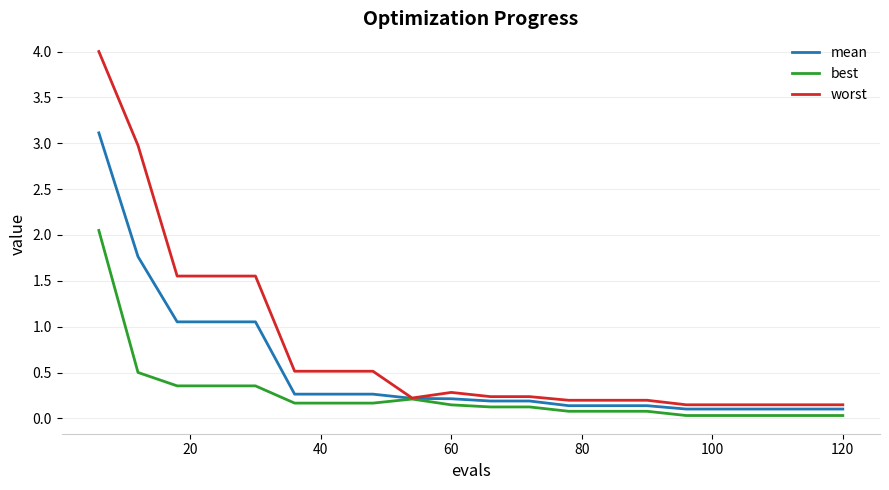

What is the difference between the maximum and minimum values in the worst series?

3.9